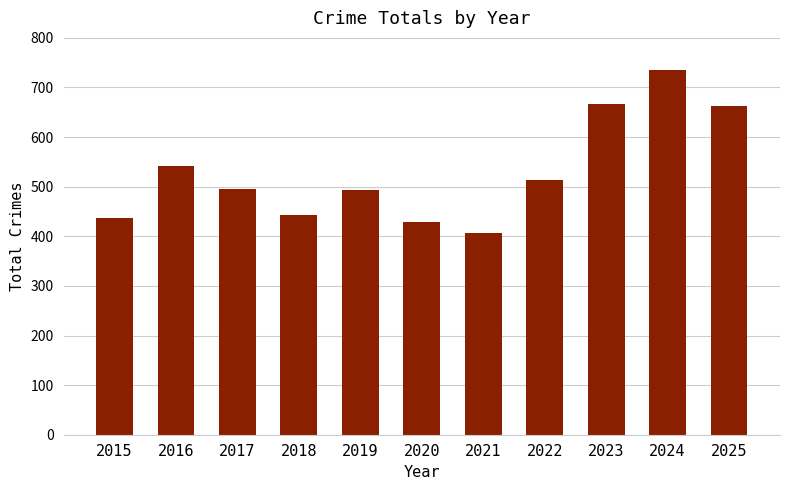

What is the value of the 10th bar from the left?

736